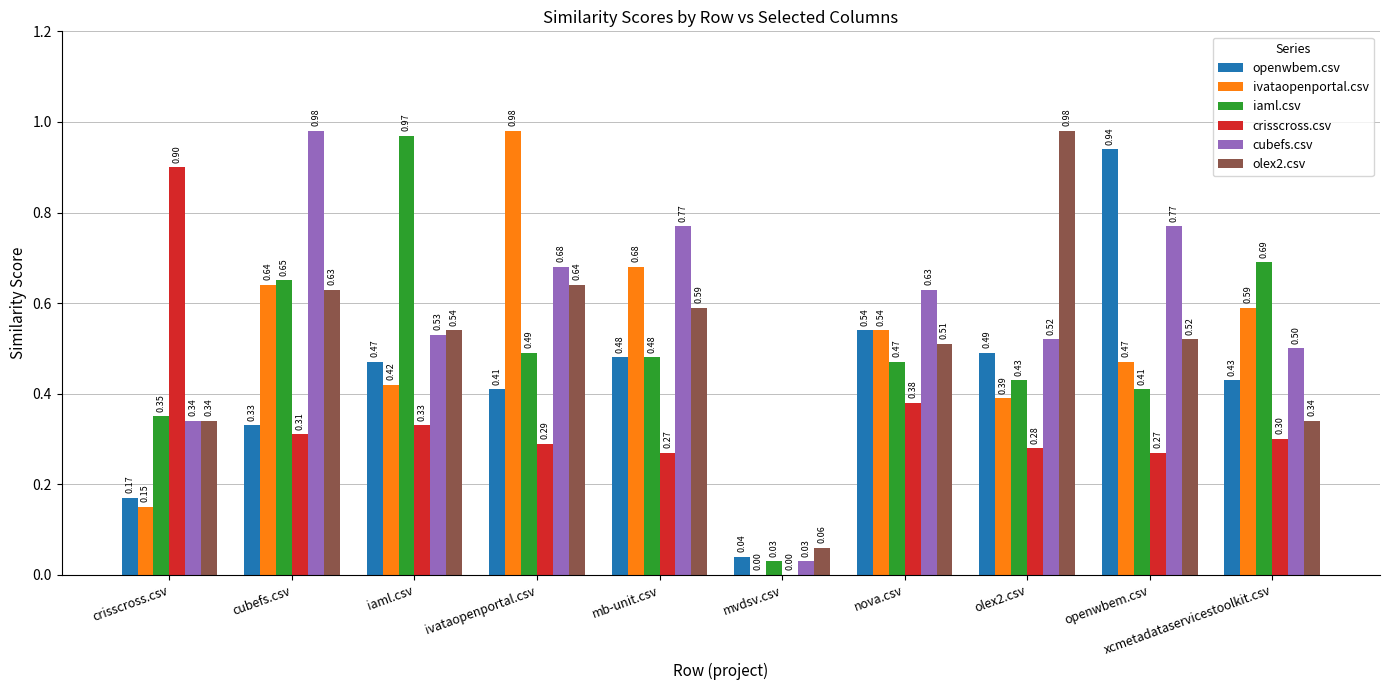

What is the sum of all openwbem.csv values?

4.3